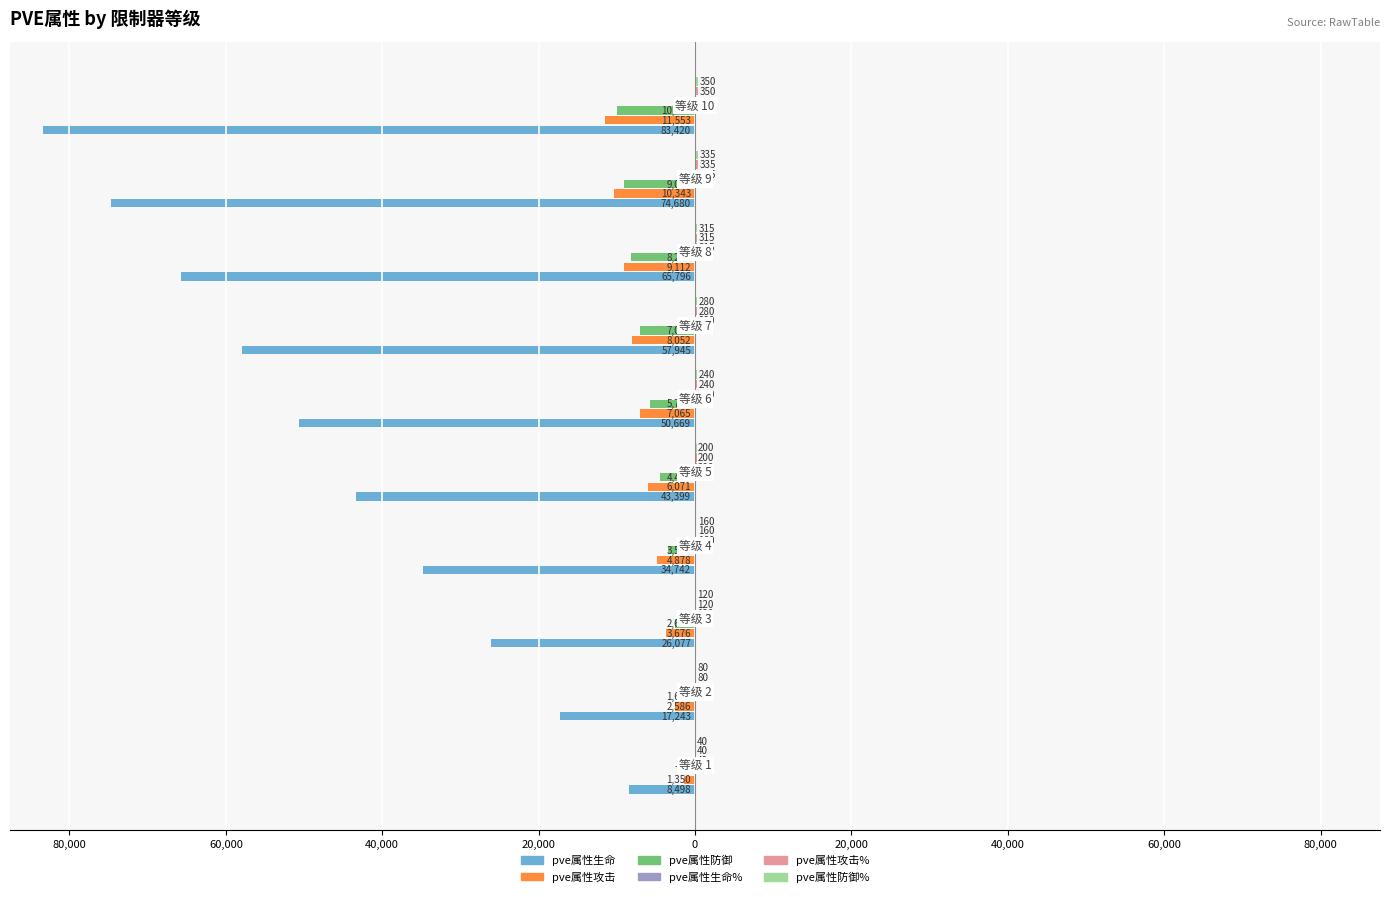

What are all the series names shown in the legend?

pve属性生命, pve属性攻击, pve属性防御, pve属性生命%, pve属性攻击%, pve属性防御%